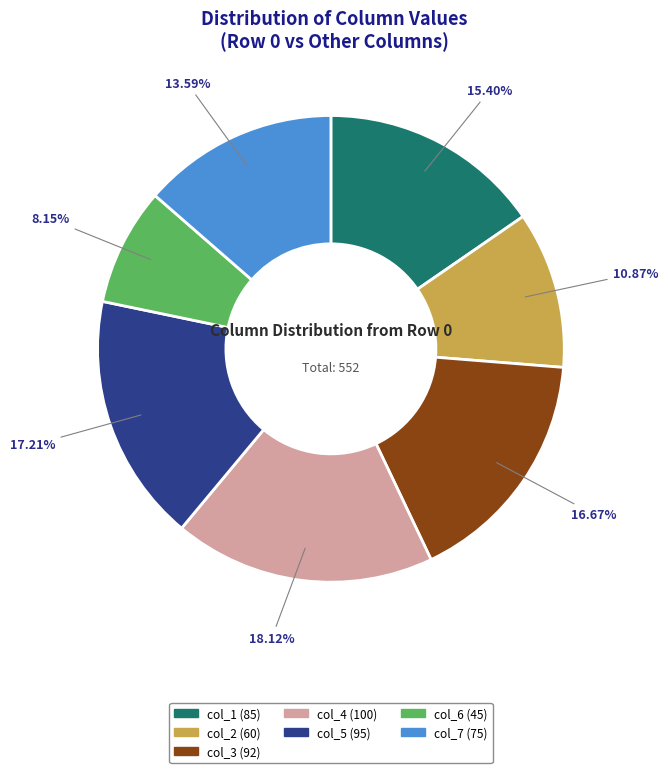

True or false: col_4 accounts for 18% of the total.

True